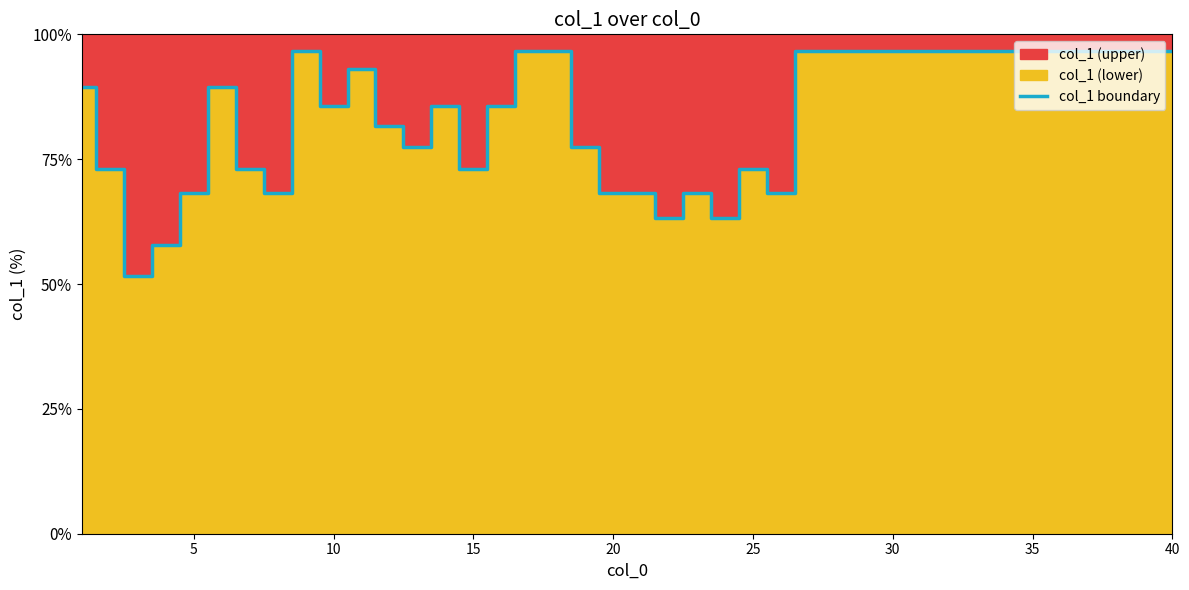

The col_1 boundary series shows 68.3 at 20. True or false?

True